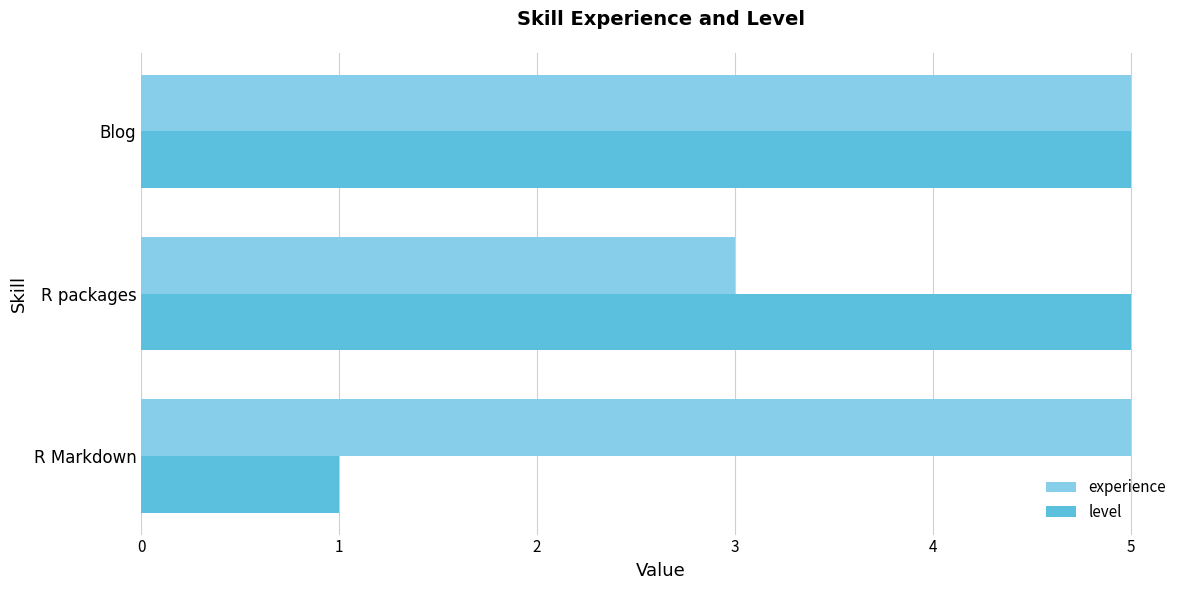

What are all the series names shown in the legend?

experience, level